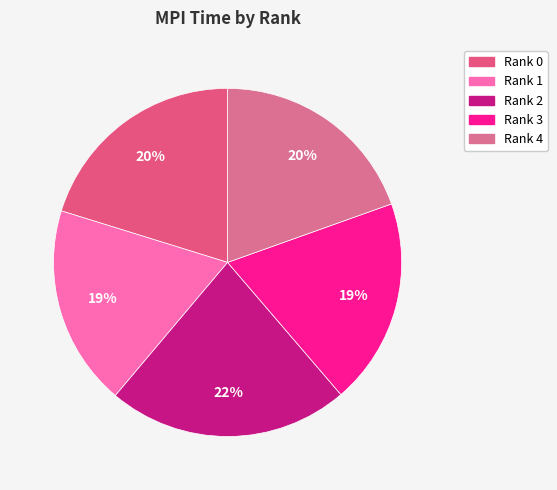

Which has a higher value, Rank 4 or Rank 1?

Rank 4